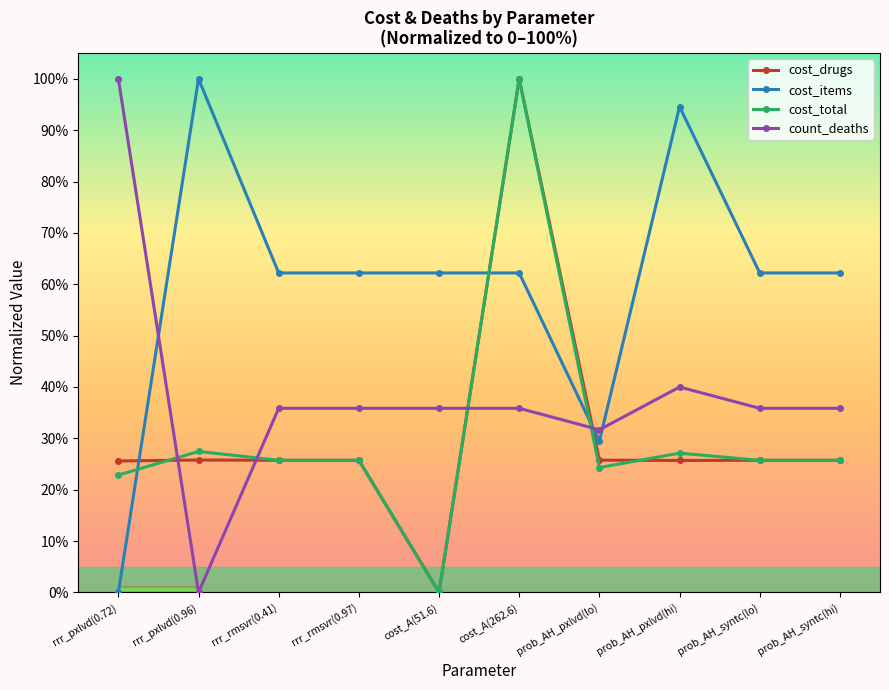

At which category does cost_total reach its first local peak?

rrr_pxlvd(0.96)